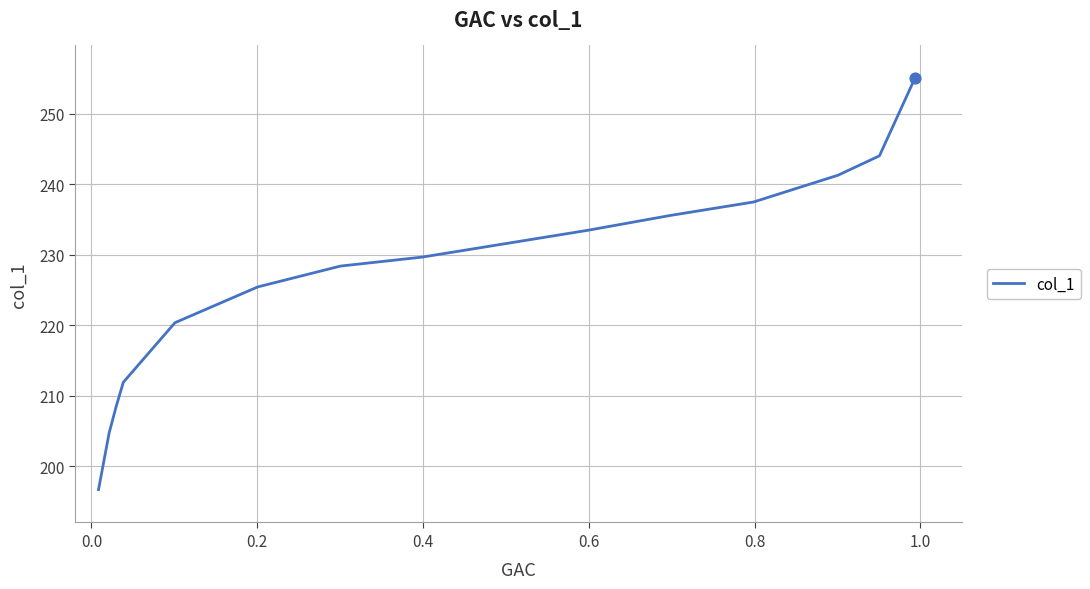

What is the maximum value shown in the chart?

255.0